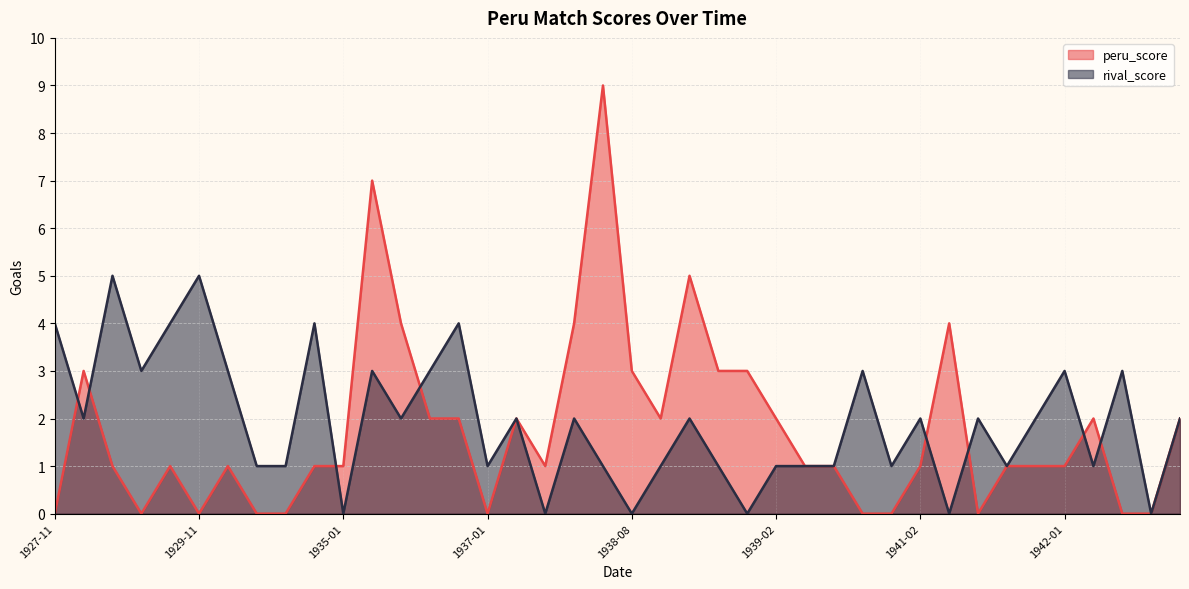

Reading left to right, list all the values displayed in this chart.

peru_score: 0	3	1	0	1	0	1	0	0	1	1	7	4	2	2	0	2	1	4	9	3	2	5	3	3	2	1	1	0	0	1	4	0	1	1	1	2	0	0	2
rival_score: 4	2	5	3	4	5	3	1	1	4	0	3	2	3	4	1	2	0	2	1	0	1	2	1	0	1	1	1	3	1	2	0	2	1	2	3	1	3	0	2